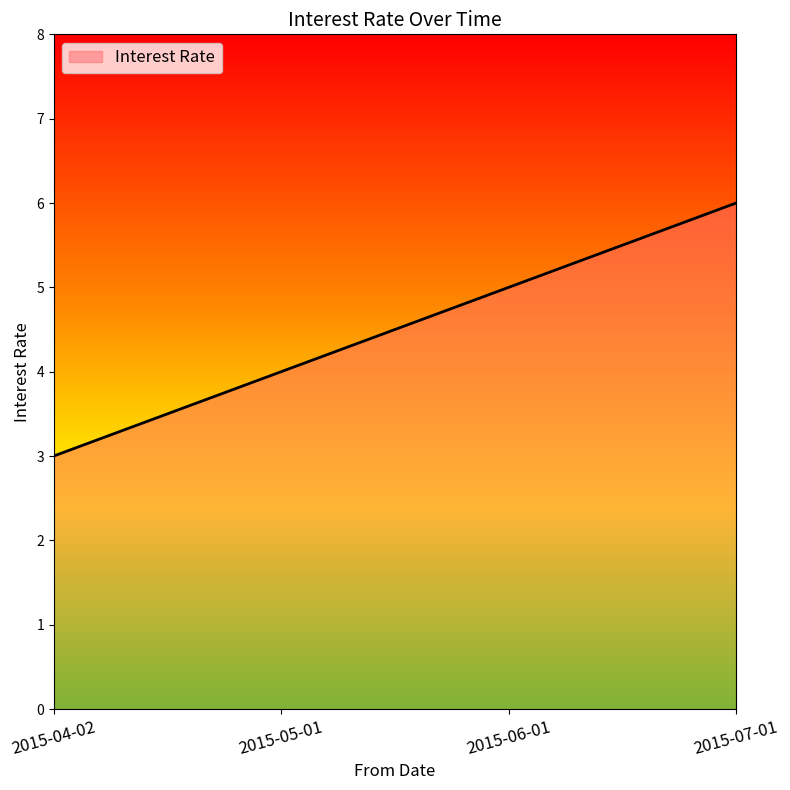

Does the chart display data point markers on the line(s)?

No